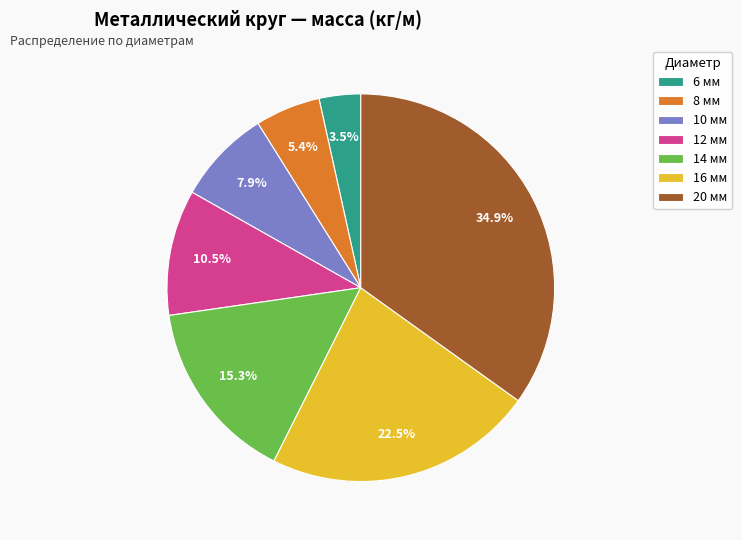

Which category has the biggest portion of the pie?

20 мм